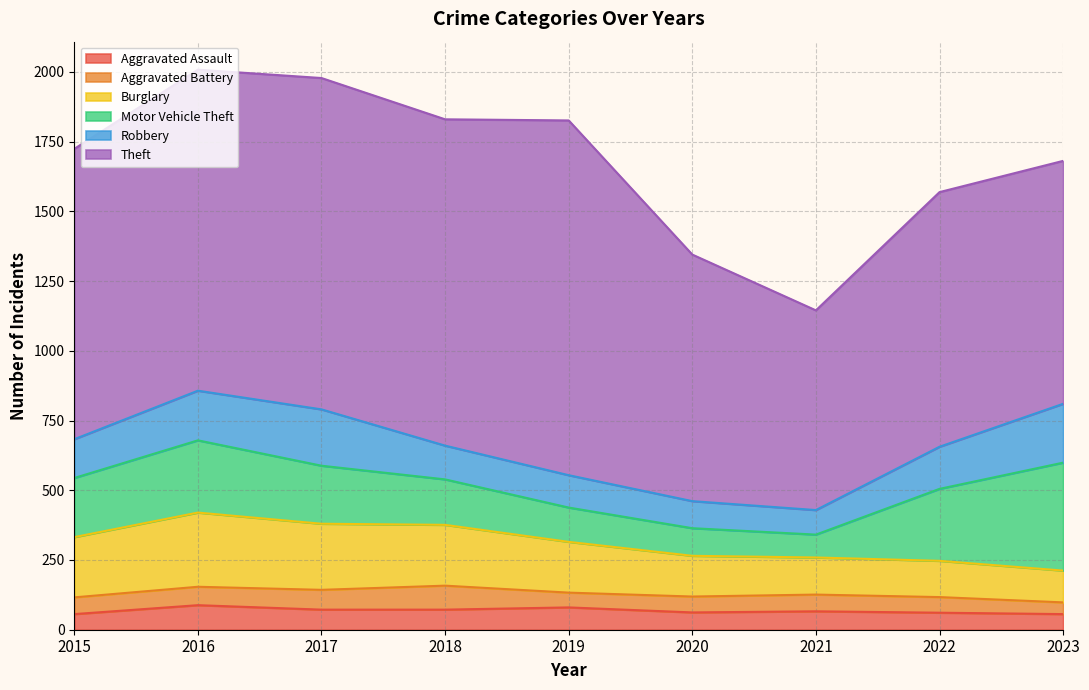

What is the average value of the Burglary series?

182